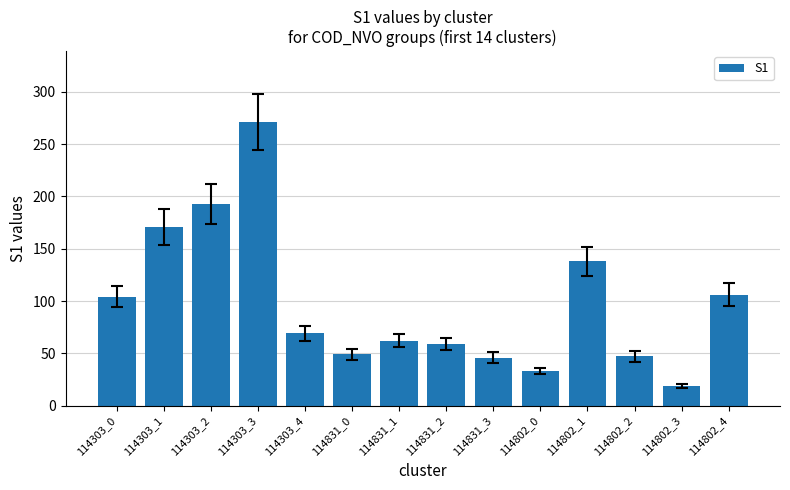

The chart shows a value of 47 at 114802_2. True or false?

True